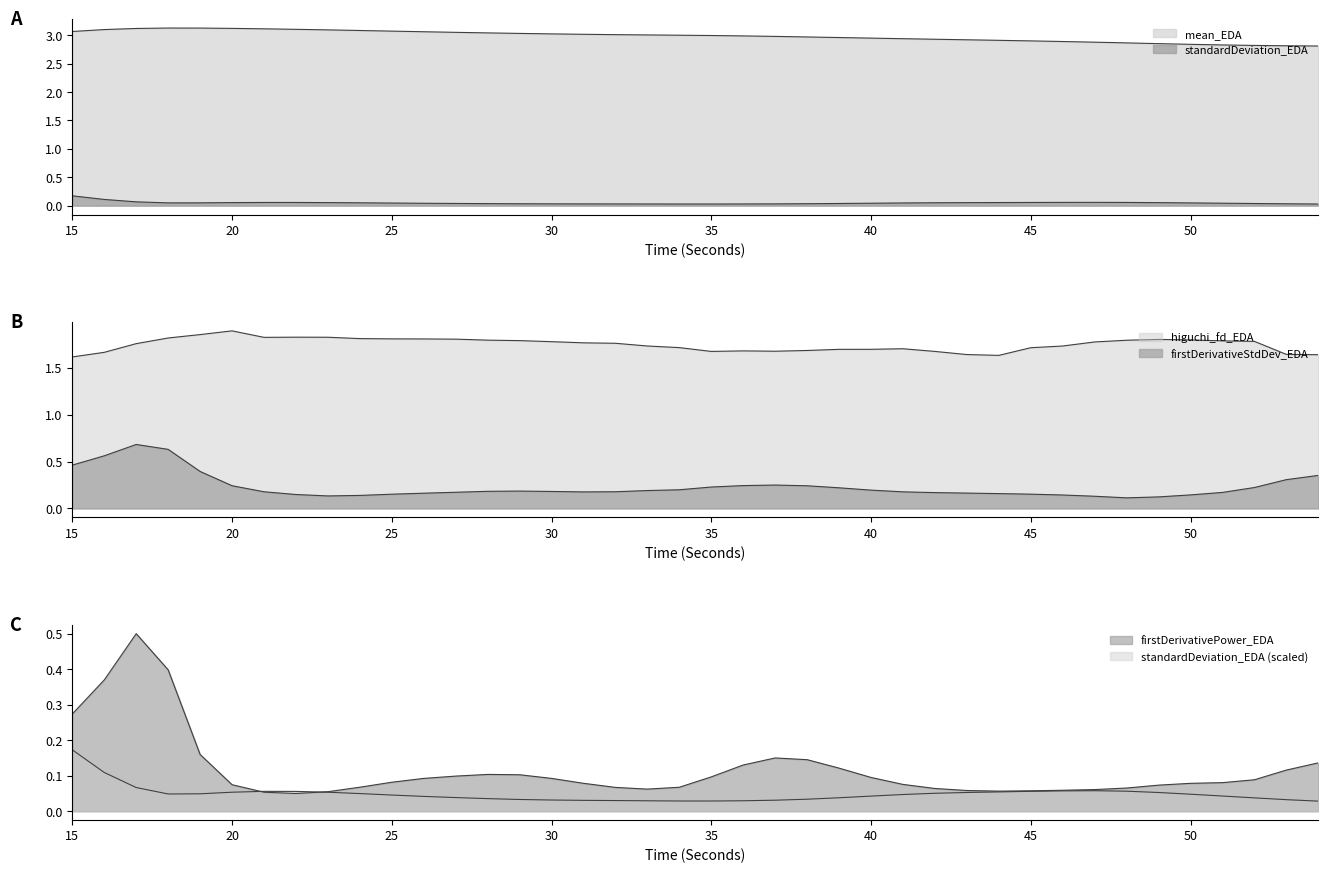

What is the spread (max minus min) of values at 50?

2.8